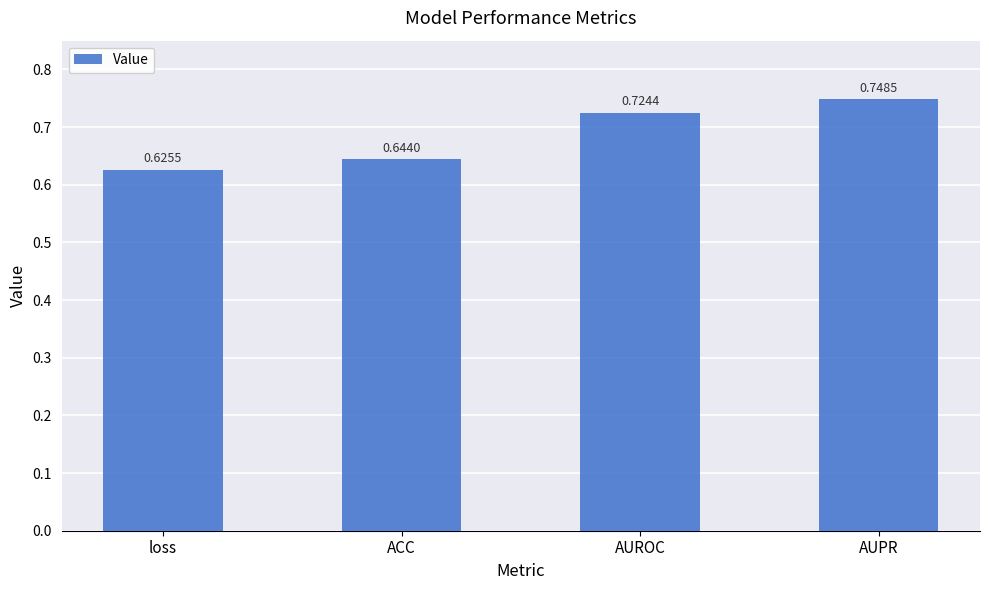

Are the bars horizontal?

No